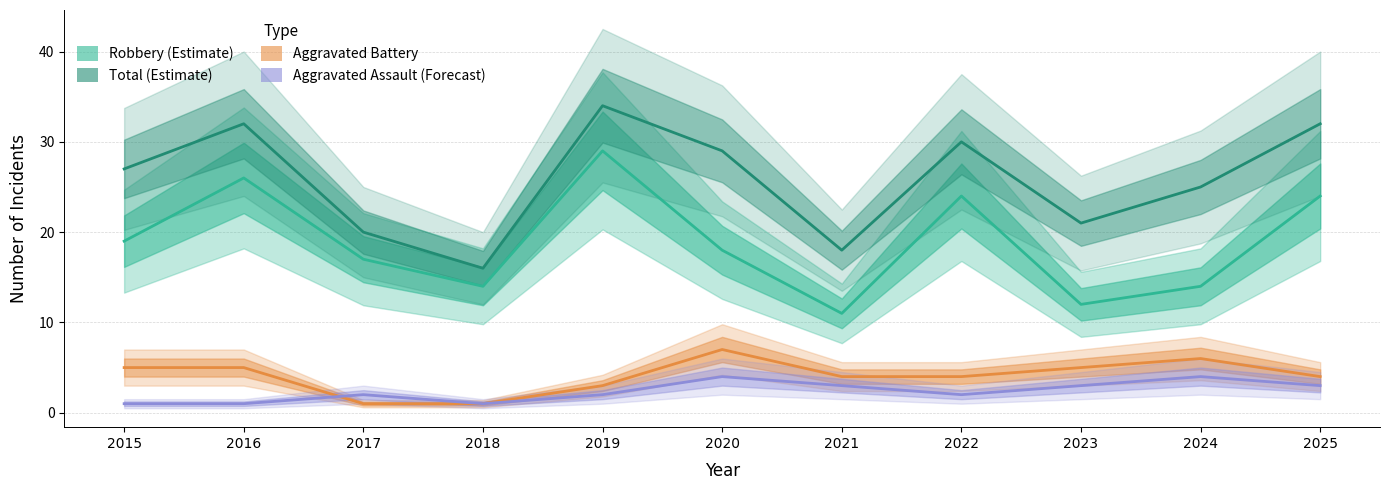

At which category is the sum across all series the highest?

2019